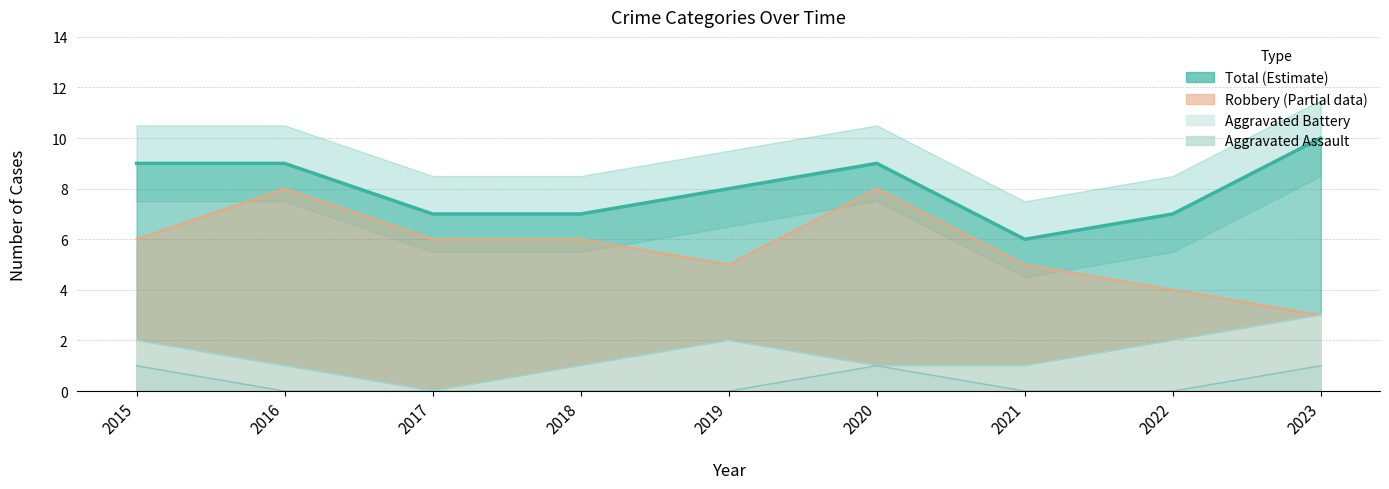

At 2016, list the series in order from smallest to largest.

Aggravated Assault, Aggravated Battery, Robbery, Total